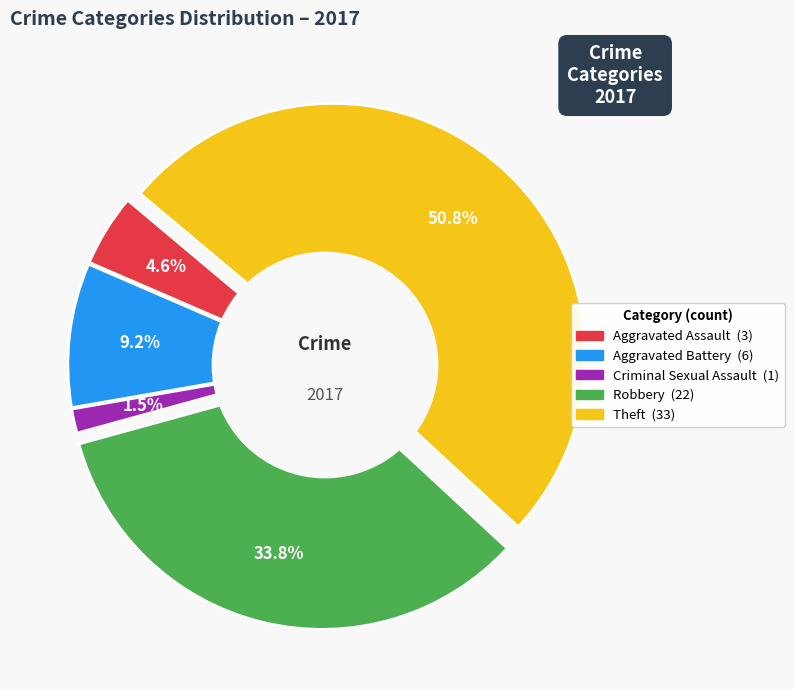

How many segments does this pie chart have?

5